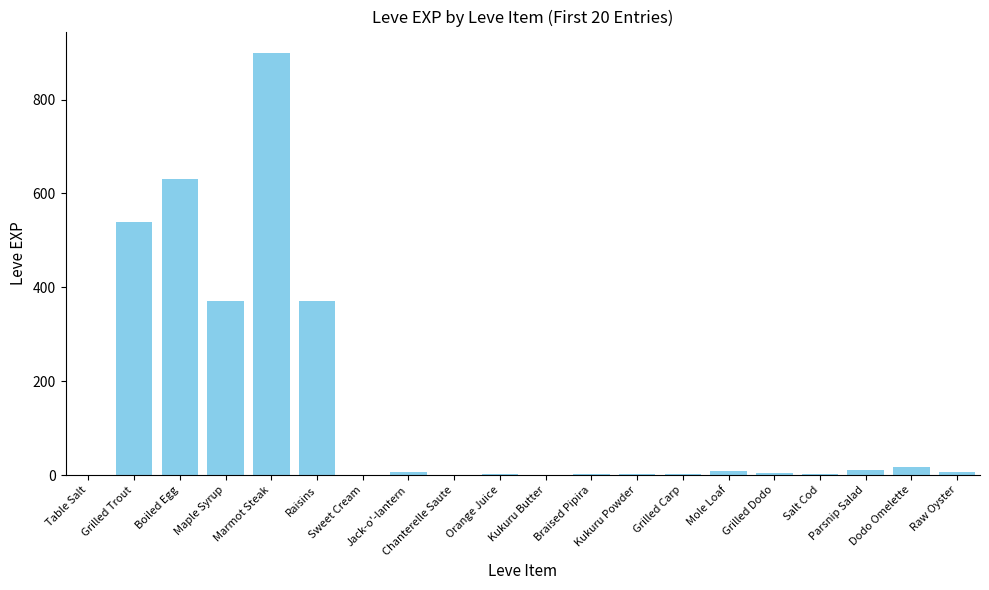

What is the maximum value shown in the chart?

900